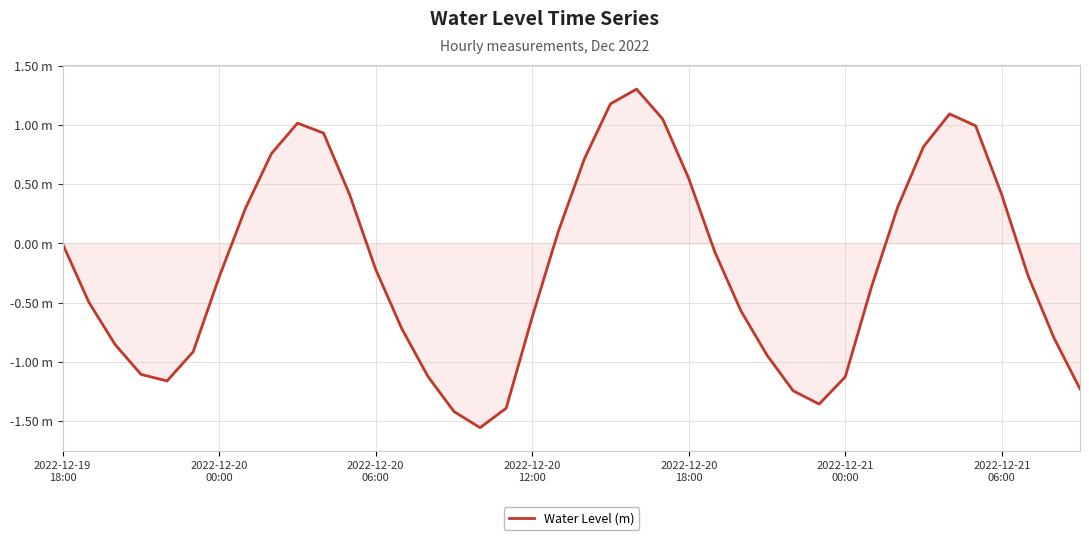

At which category does the chart reach its peak across all series?

22